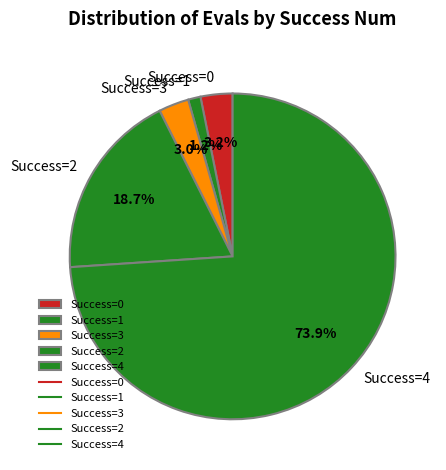

To the nearest percent, what is the average slice percentage?

20%